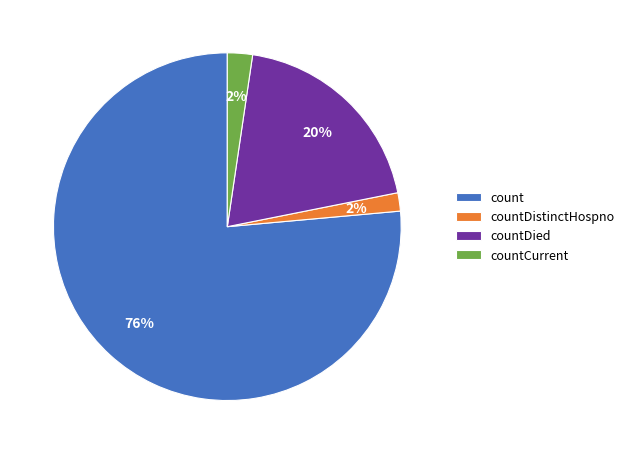

To the nearest percent, what is the average slice percentage?

25%